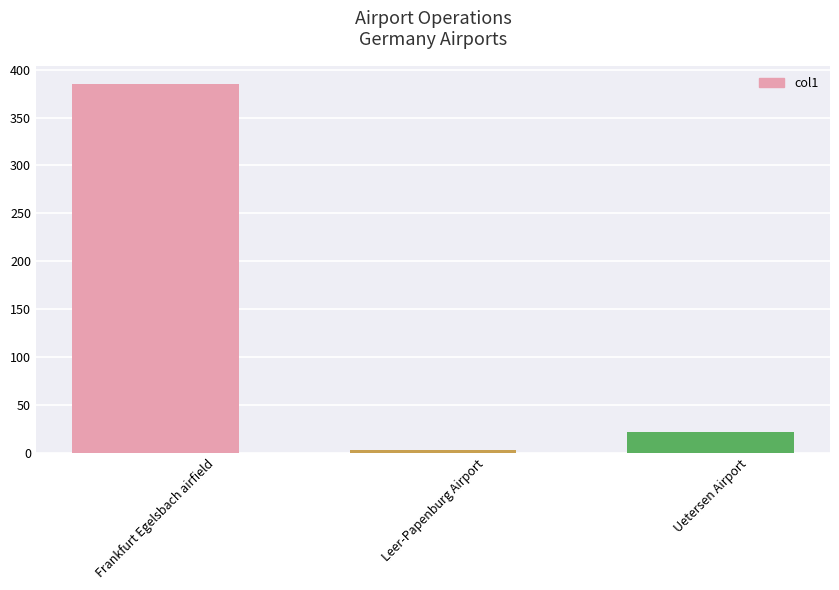

Reading left to right, what are all the values shown in this chart?

385	3	22